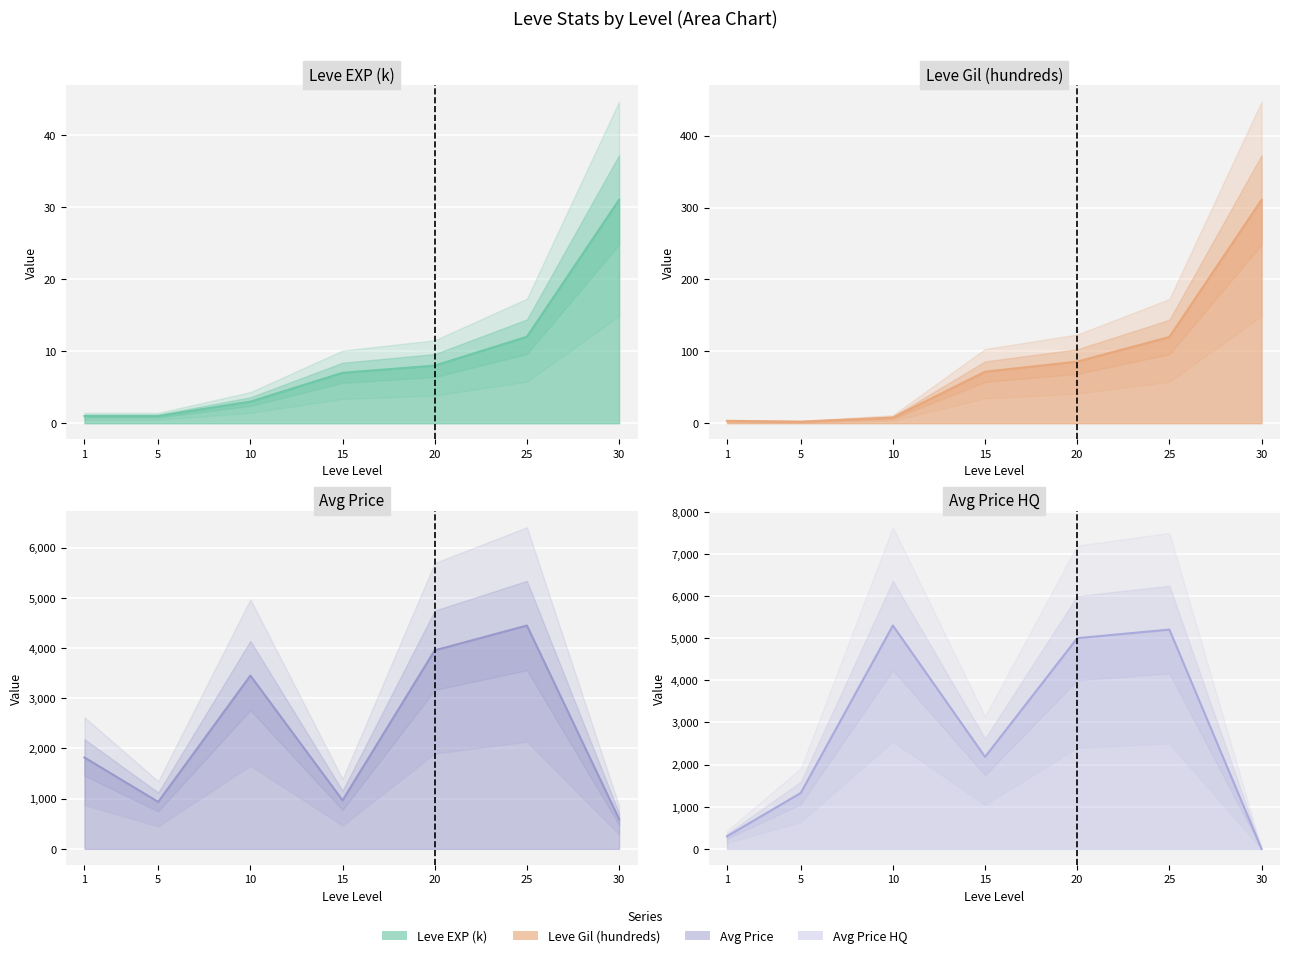

At which label does currentAveragePriceHQ first exceed 2183?

10